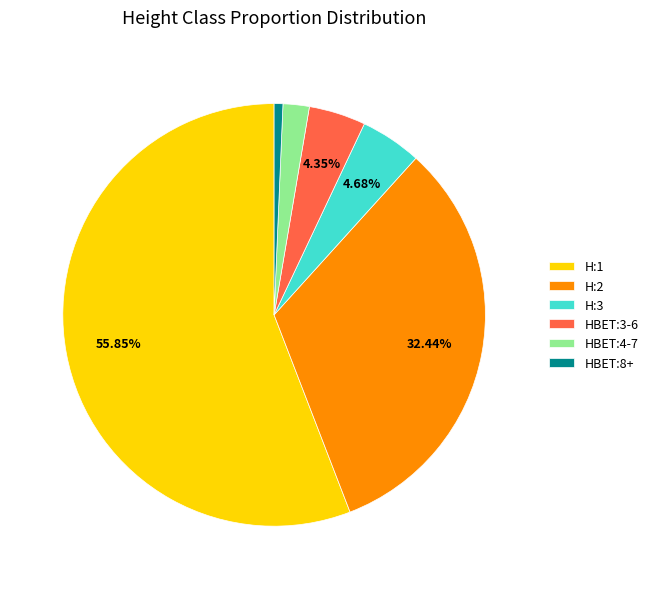

Which slice is the largest?

H:1